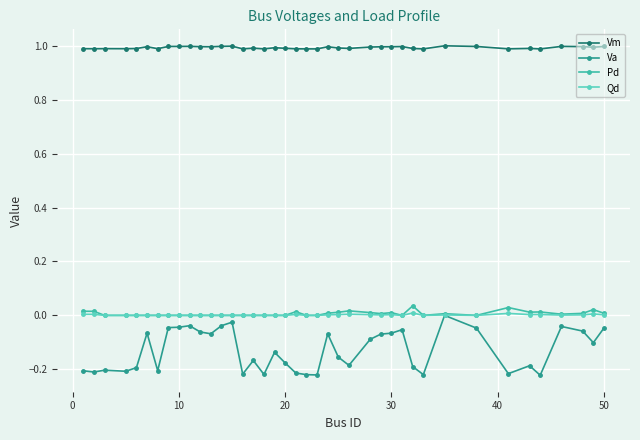

What is the highest value of the Vm series?

1.0